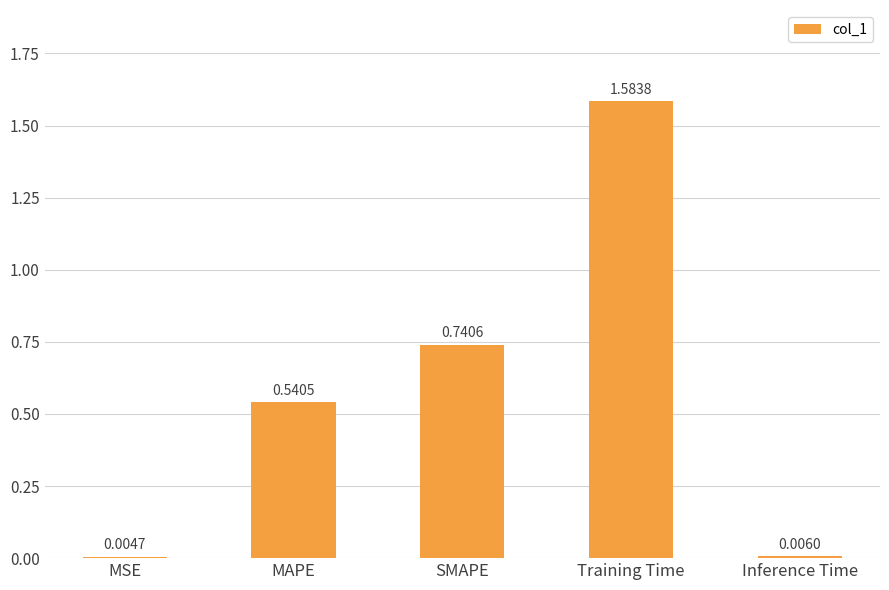

Are the bars horizontal?

No